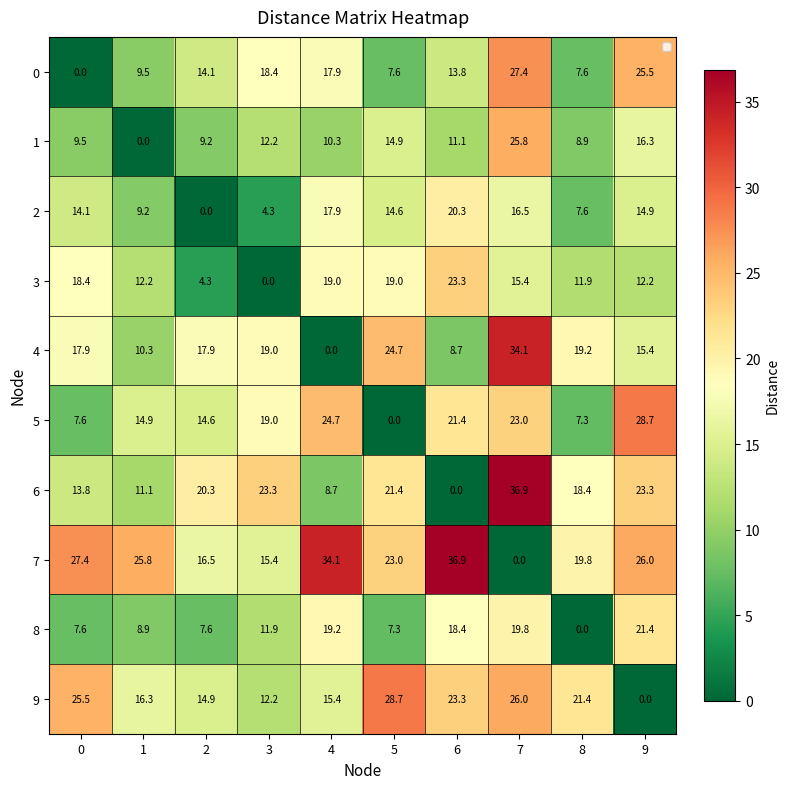

The value of 2 at 3 is 6.4. True or false?

False